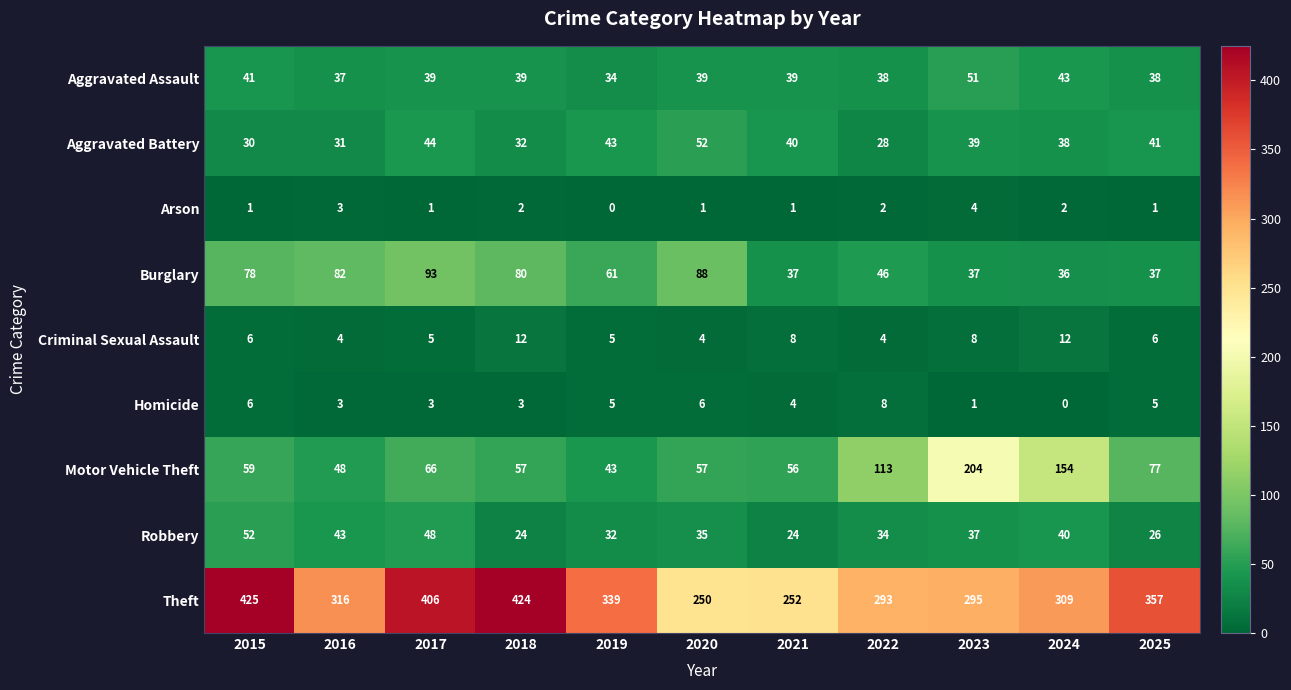

True or false: Motor Vehicle Theft has a value of 57 at 2020.

True